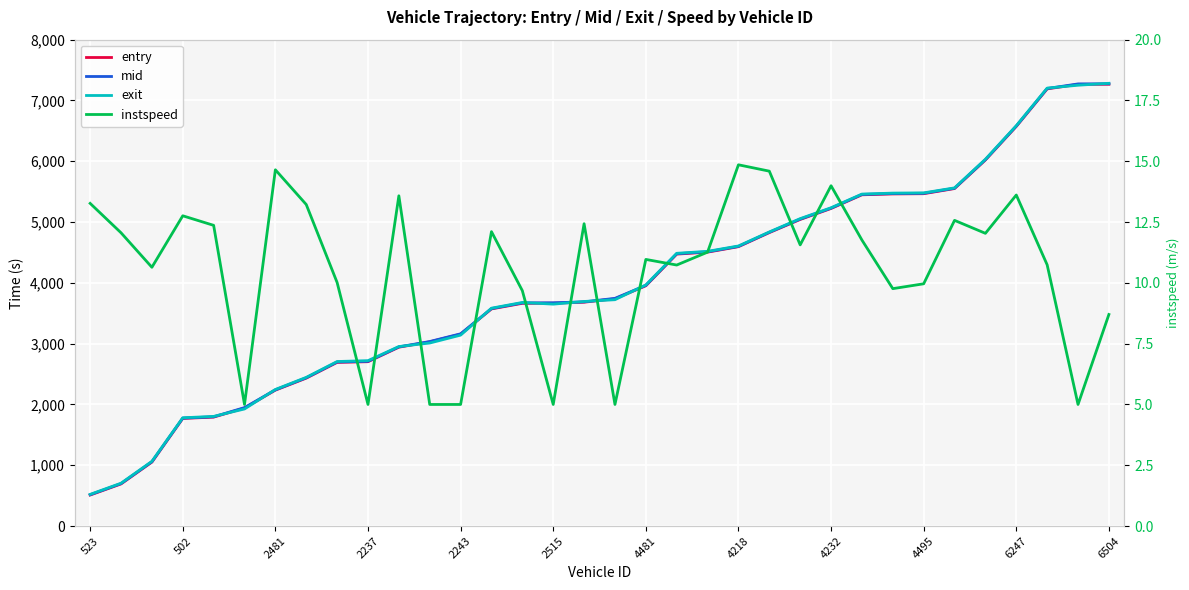

Between 14 and 17, which series saw the biggest shift?

mid